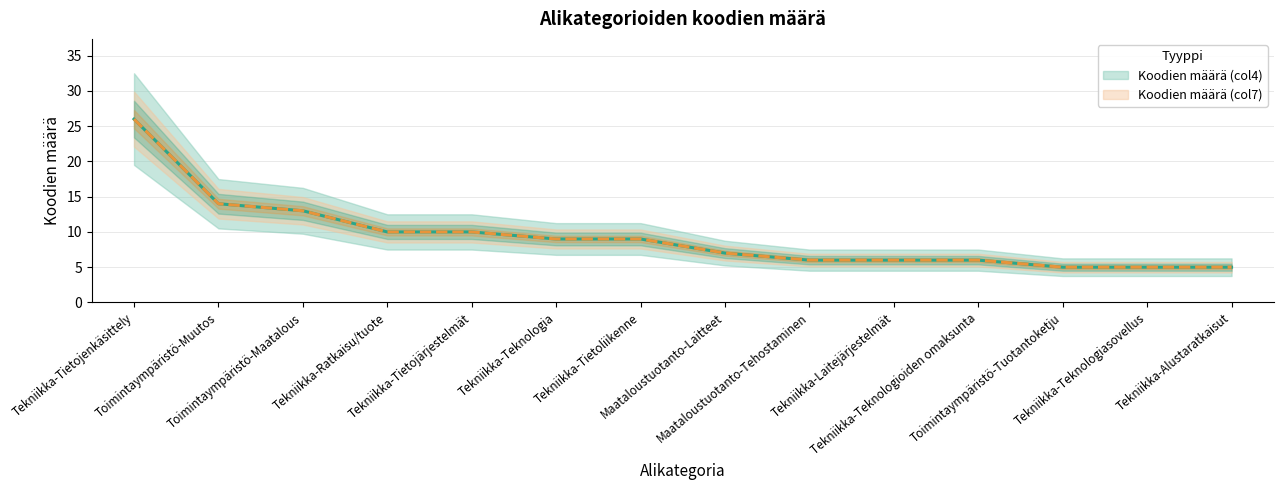

What is the highest value of the Koodien määrä (col7) series?

26